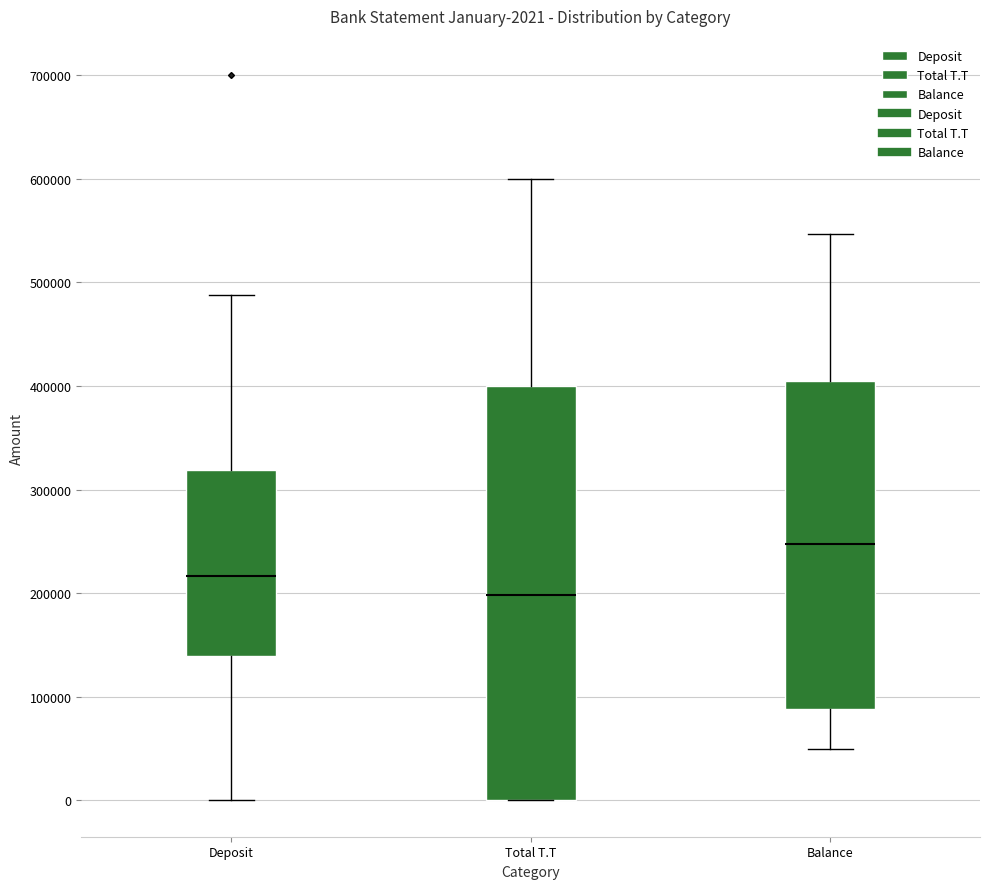

Which box is the tallest, from its lower edge to its upper edge?

Total T.T